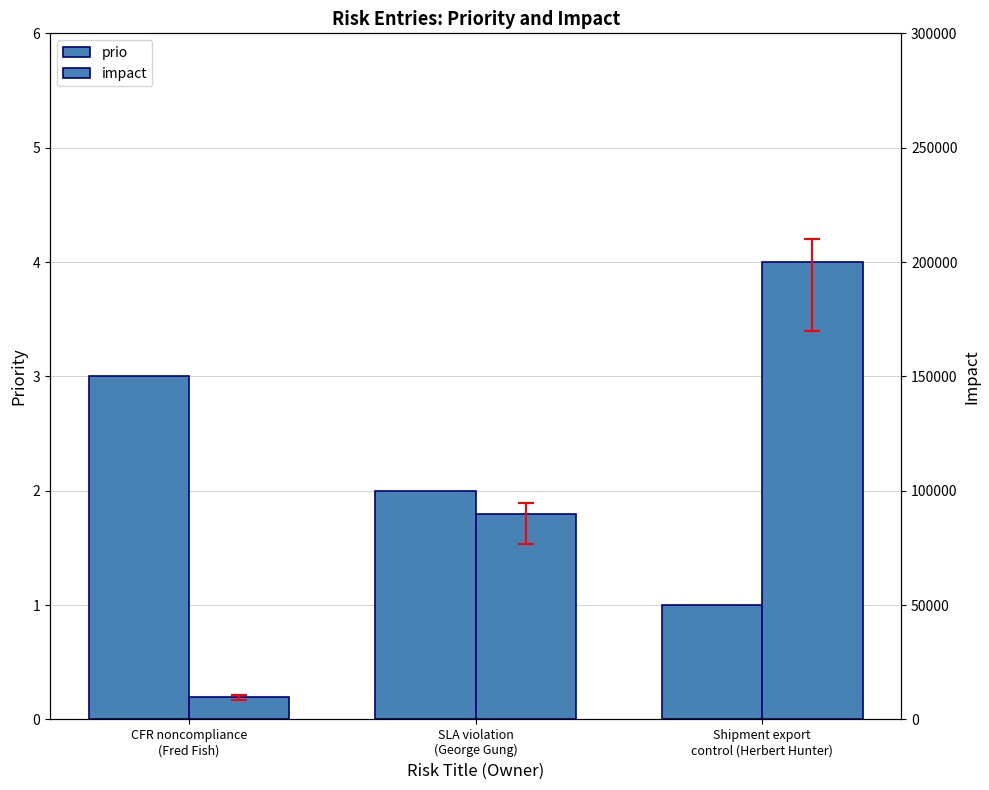

How many values in the prio series are below 2?

1